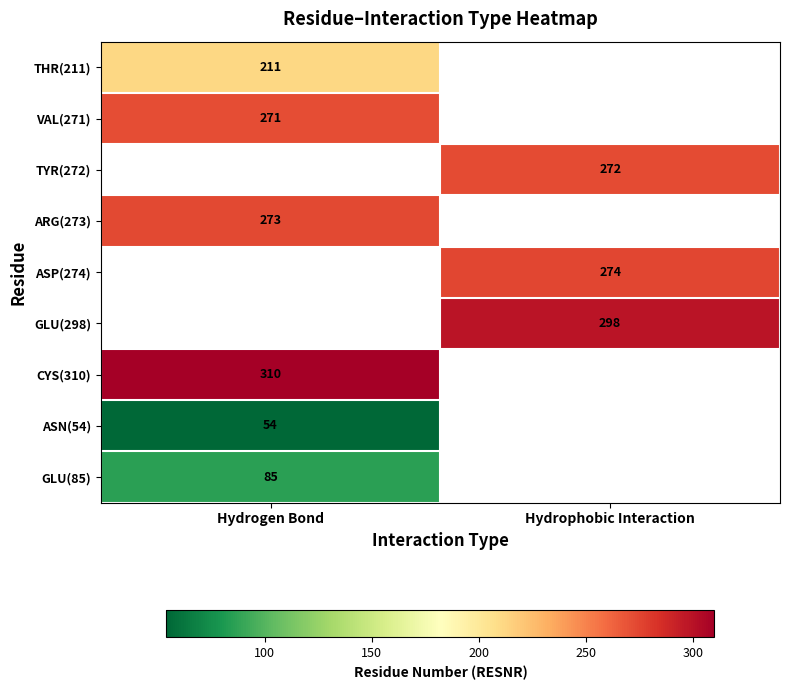

The value of GLU(298) at Hydrophobic Interaction is 156. True or false?

False